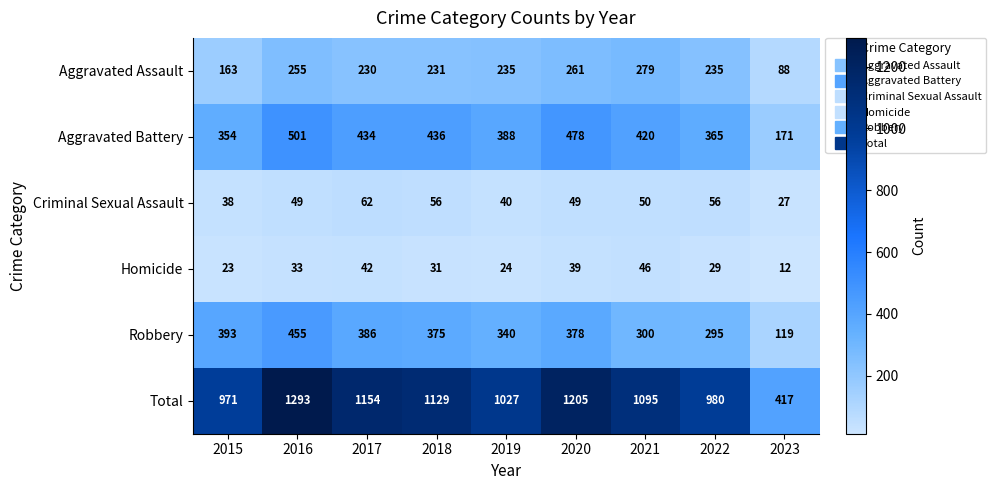

The value of Total at 2021 is 1095. True or false?

True